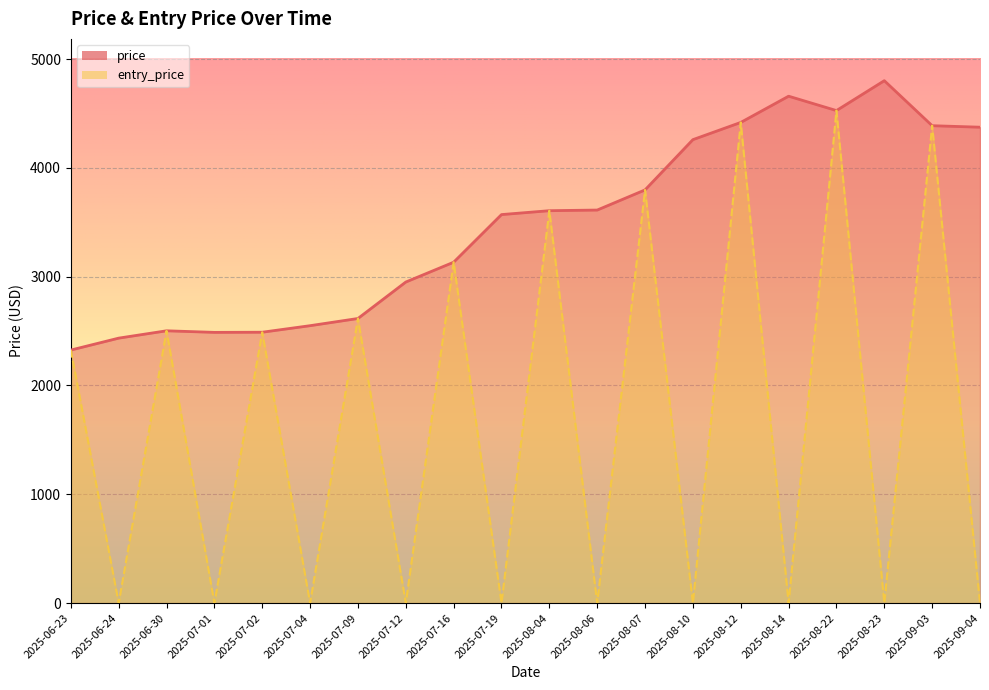

At which label does price reach its peak?

2025-08-23